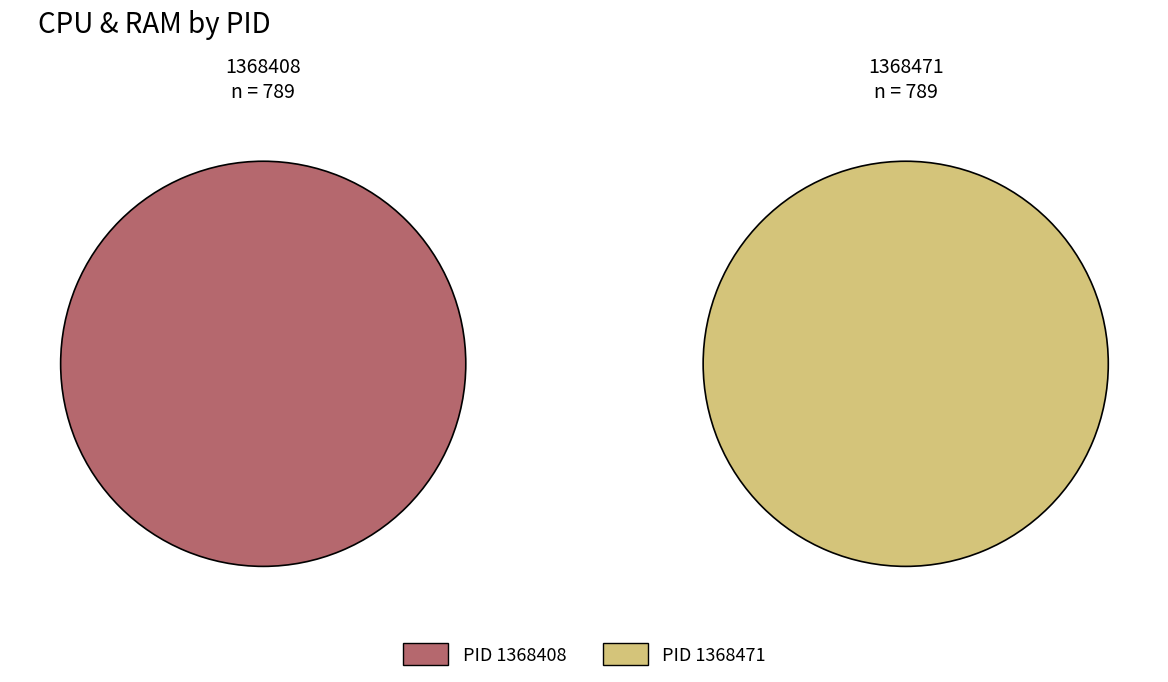

Which category has the biggest portion of the pie?

1368471